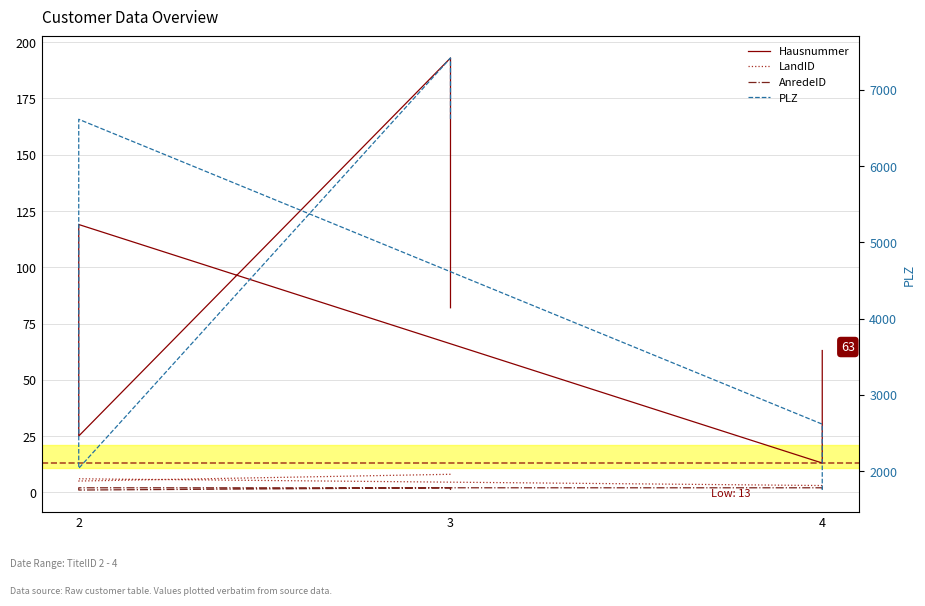

How many interior local peaks does the Hausnummer series have?

2